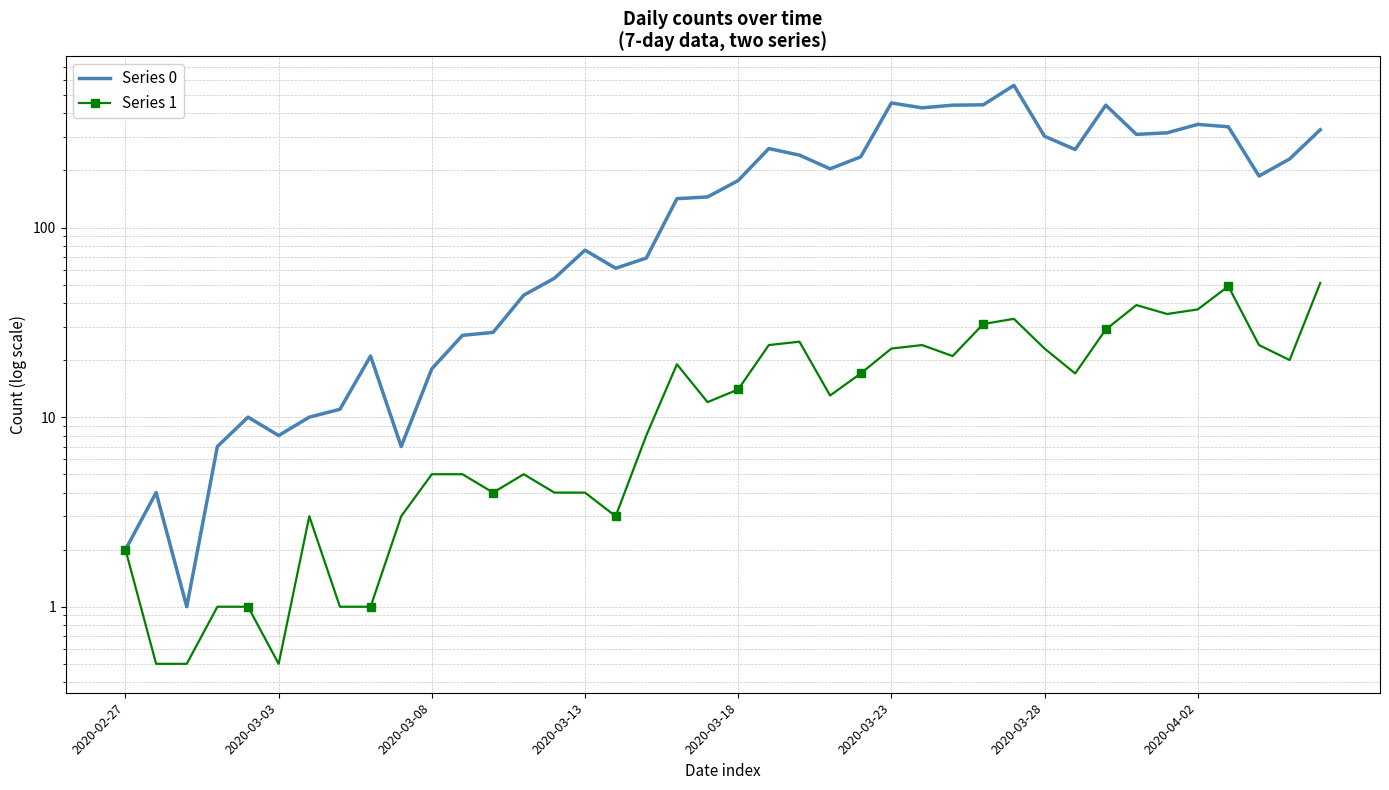

True or false: Series 1 and Series 0 cross at least once.

False